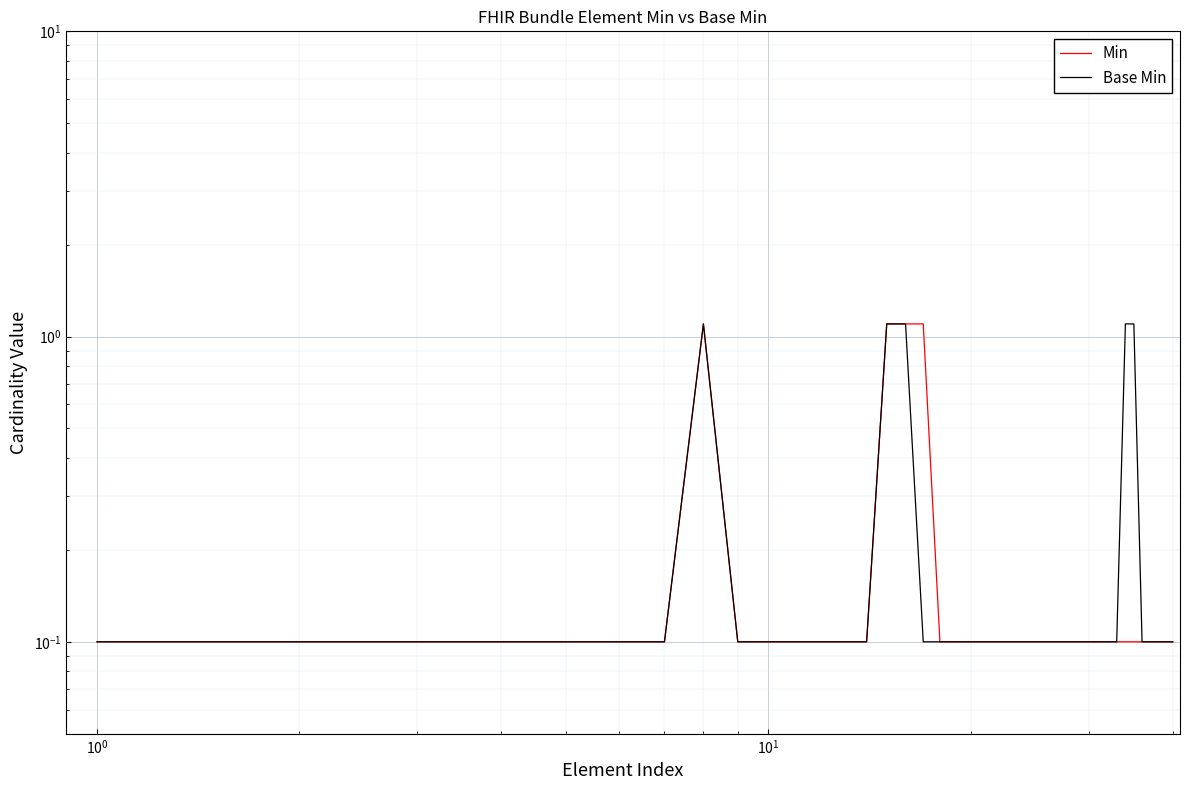

What is the value of the Min point at the 37th from the left?

0.1